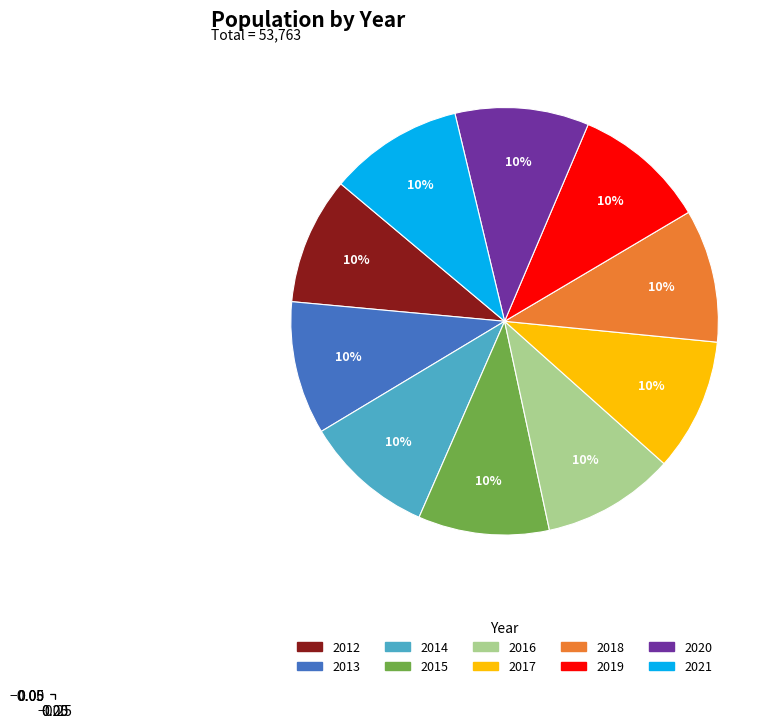

What percentage is the 2013 slice, to the nearest percent?

10%